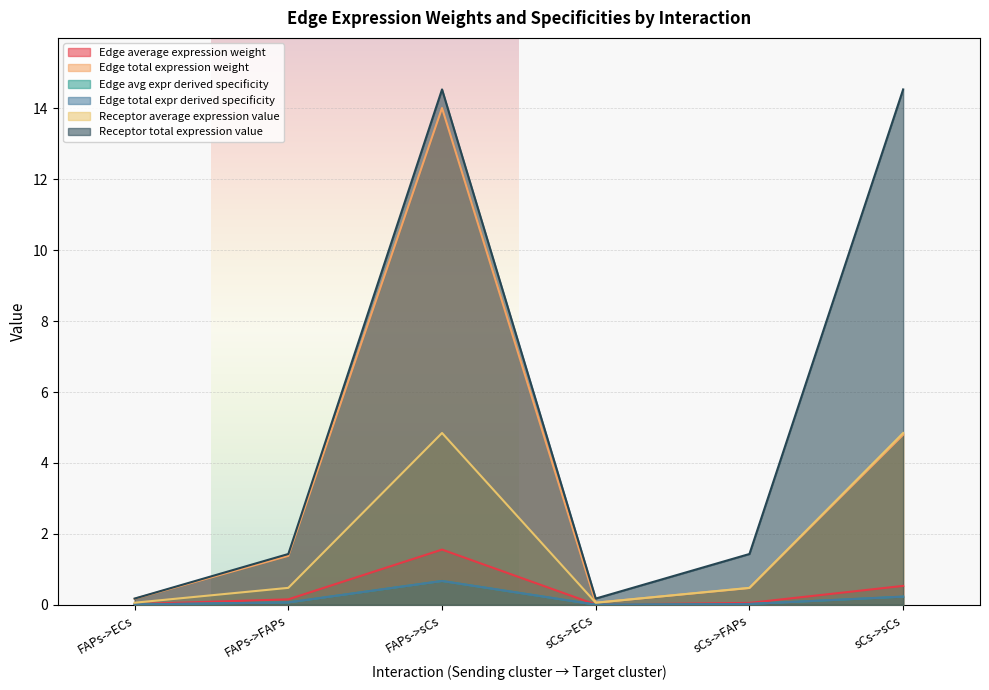

Which series has the largest total across all categories?

Receptor total expression value